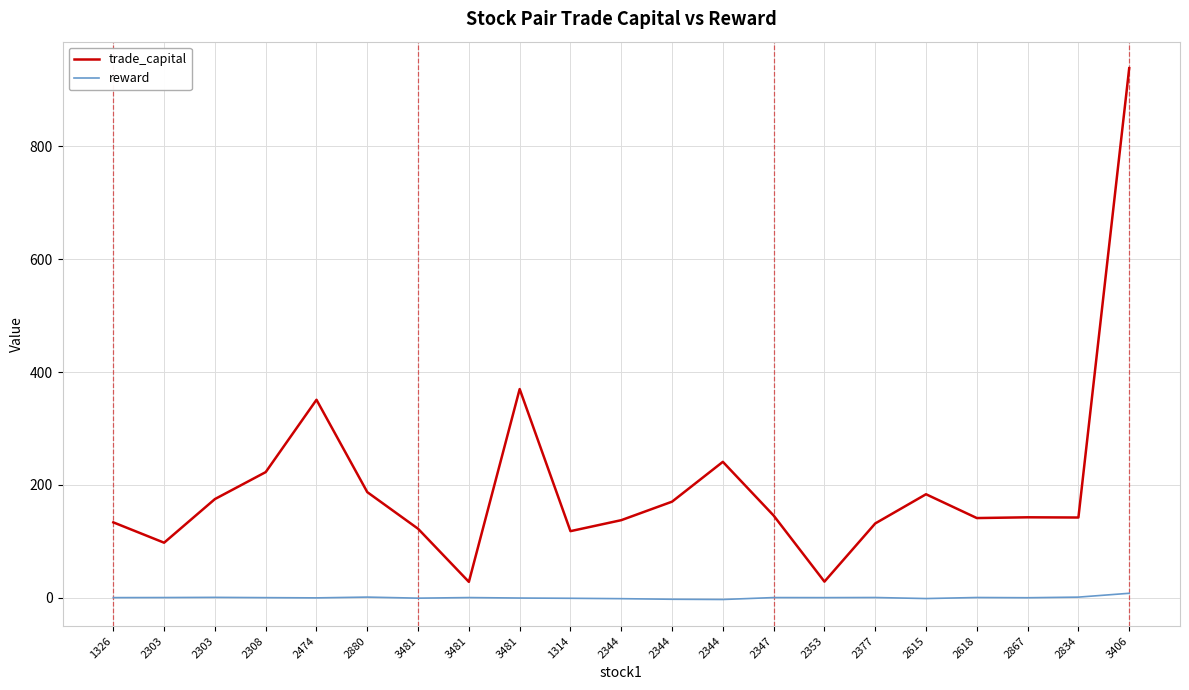

Between 2303 and 2867, which series saw the biggest shift?

trade_capital